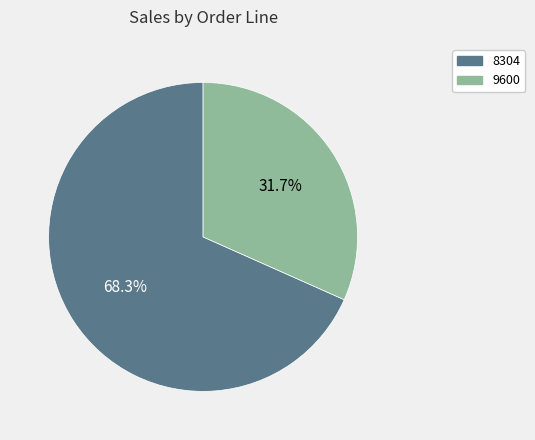

What is the majority slice?

8304